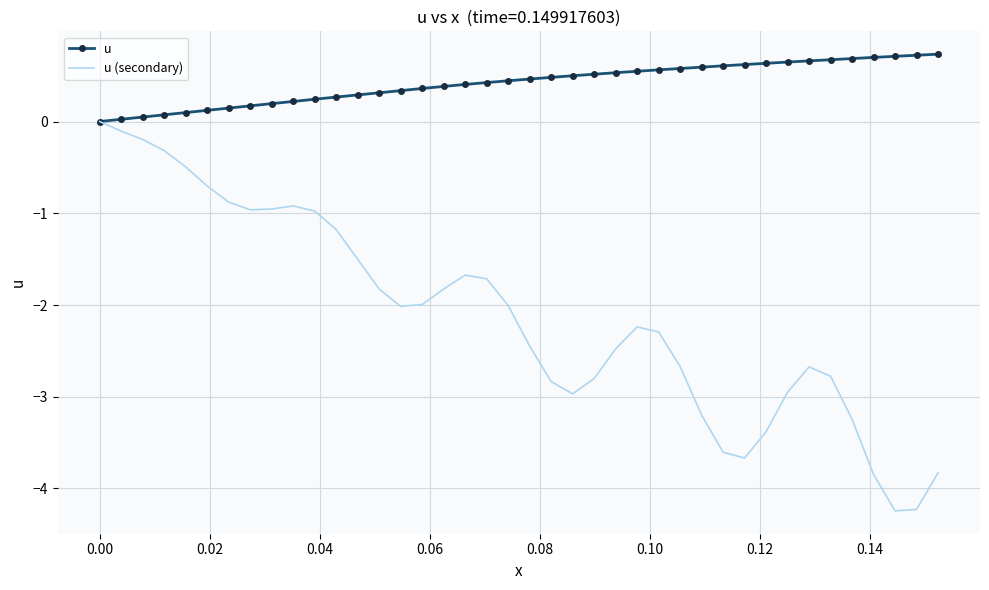

Rank the series by their maximum value, from highest to lowest.

u, u (secondary)